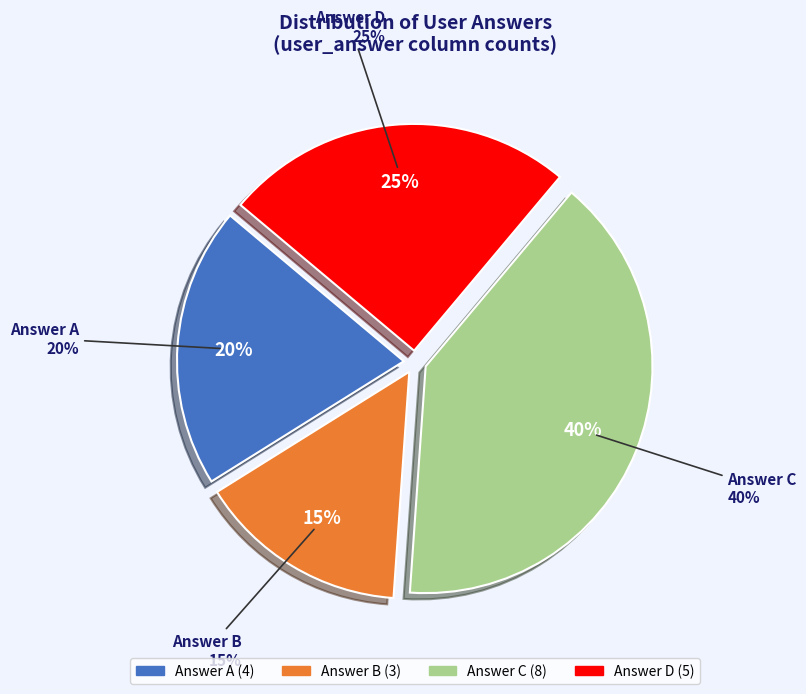

To the nearest percent, what is the difference between the b and d slice percentages?

10%